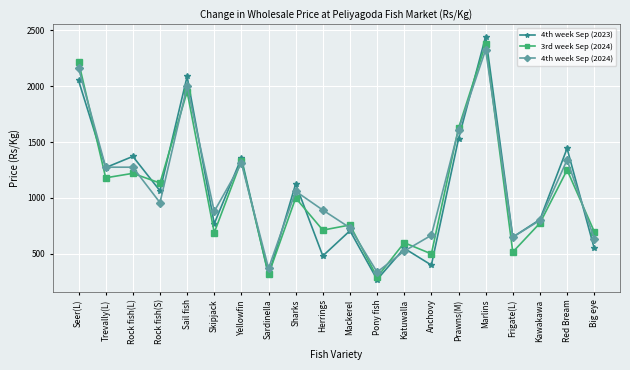

Reading left to right, extract all data points from this chart.

4th week Sep (2023): 2050.0	1271.4	1371.4	1064.3	2085.7	770.0	1358.3	308.3	1125.0	482.0	707.1	270.9	550.0	400.0	1528.6	2442.9	650.0	807.1	1442.9	550.0
3rd week Sep (2024): 2216.7	1180.0	1220.0	1133.3	1950.0	690.0	1333.3	316.7	1000.0	712.5	758.3	291.7	600.0	500.0	1625.0	2375.0	516.6	775.0	1250.0	700.0
4th week Sep (2024): 2158.3	1275.0	1275.0	958.3	2000.0	880.0	1310.0	370.8	1060.0	891.7	733.3	337.5	525.0	666.7	1608.3	2325.0	650.0	800.0	1340.0	637.5